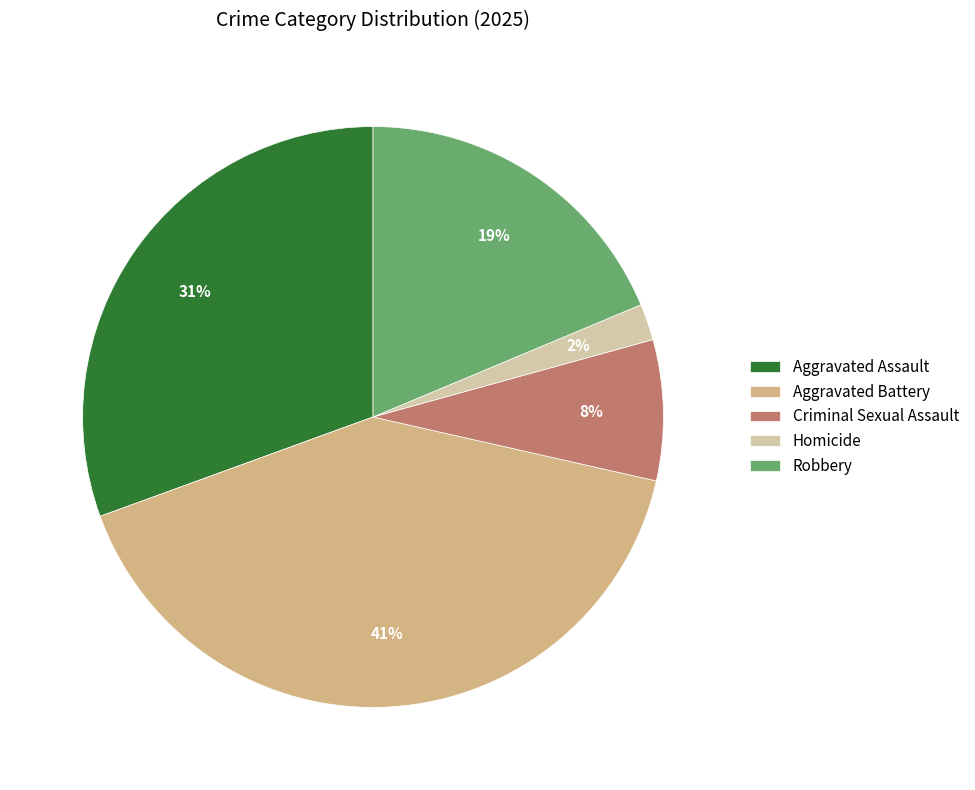

What is the largest slice in the pie chart?

Aggravated Battery